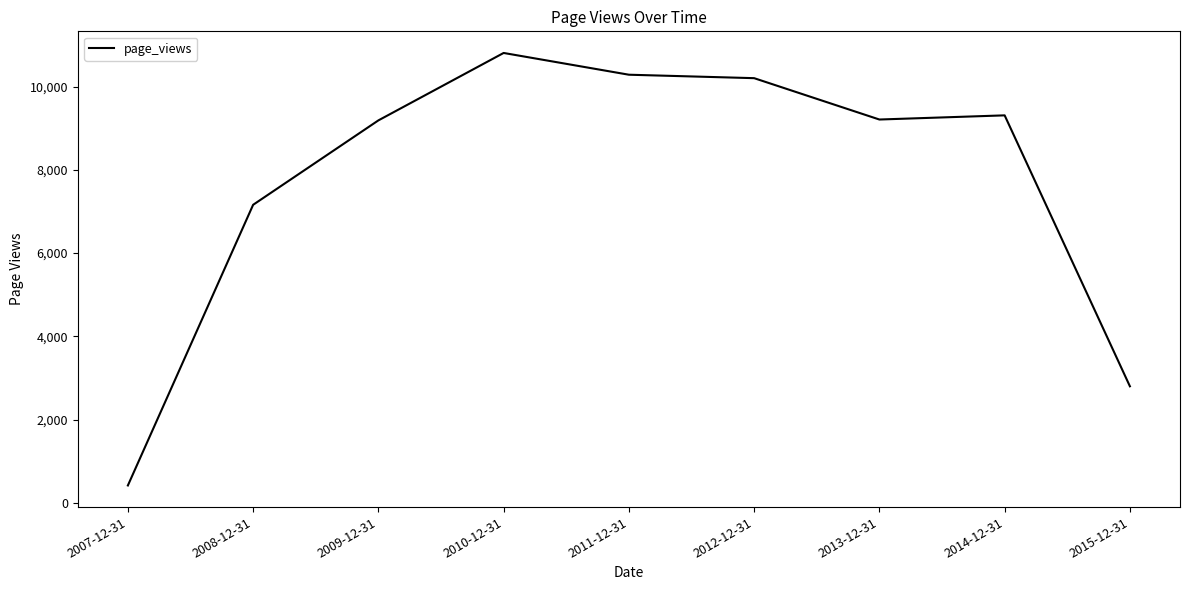

True or false: the data shows 17370 at 2011-12-31.

False